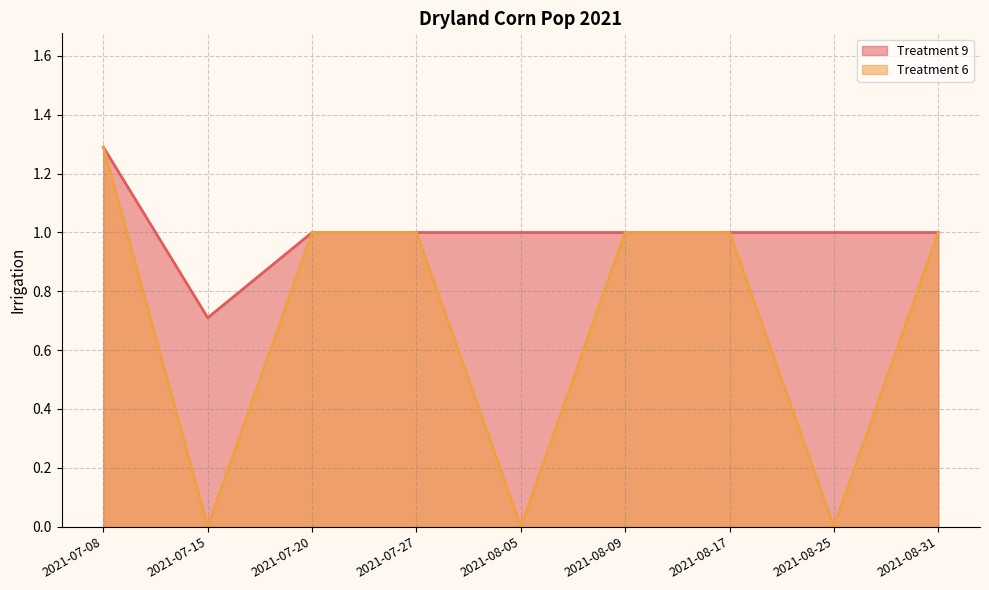

Which category has the highest value in the Treatment 6 line series?

2021-07-08